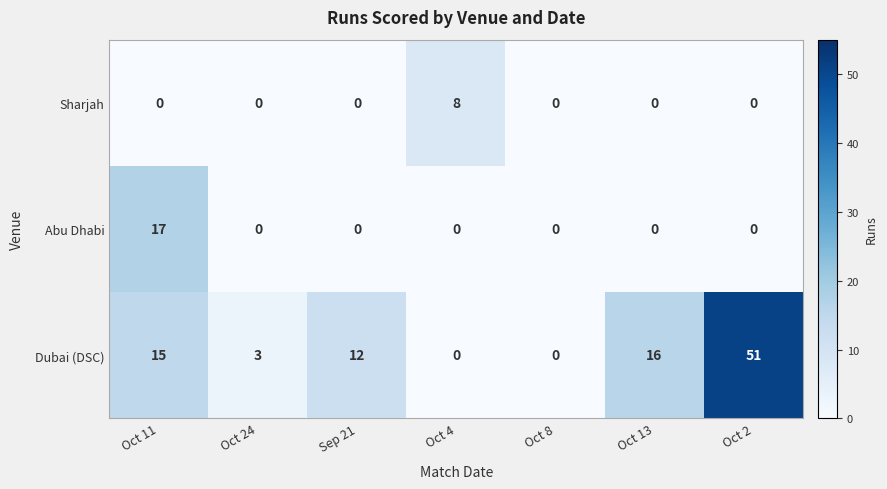

The value of Dubai (DSC) at Sep 21 is 17. True or false?

False